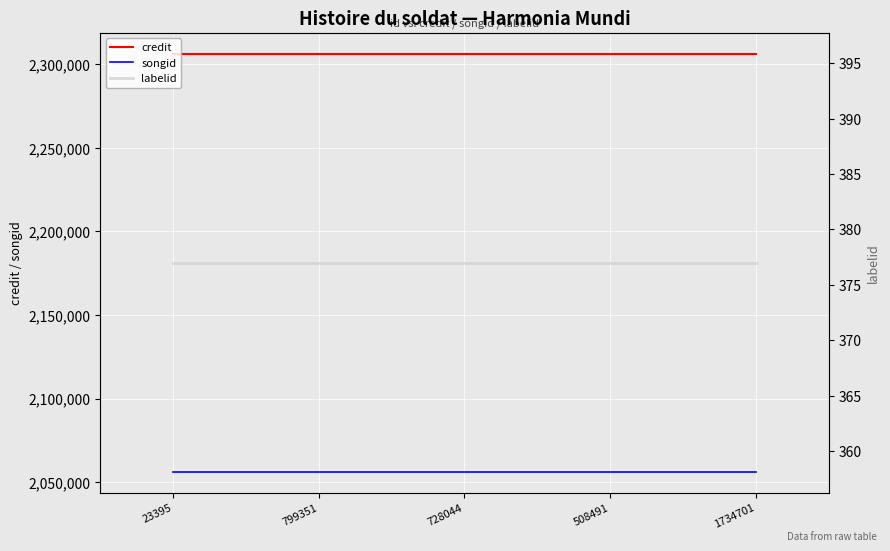

Rank the series at 1734701 from lowest to highest value.

labelid, songid, credit